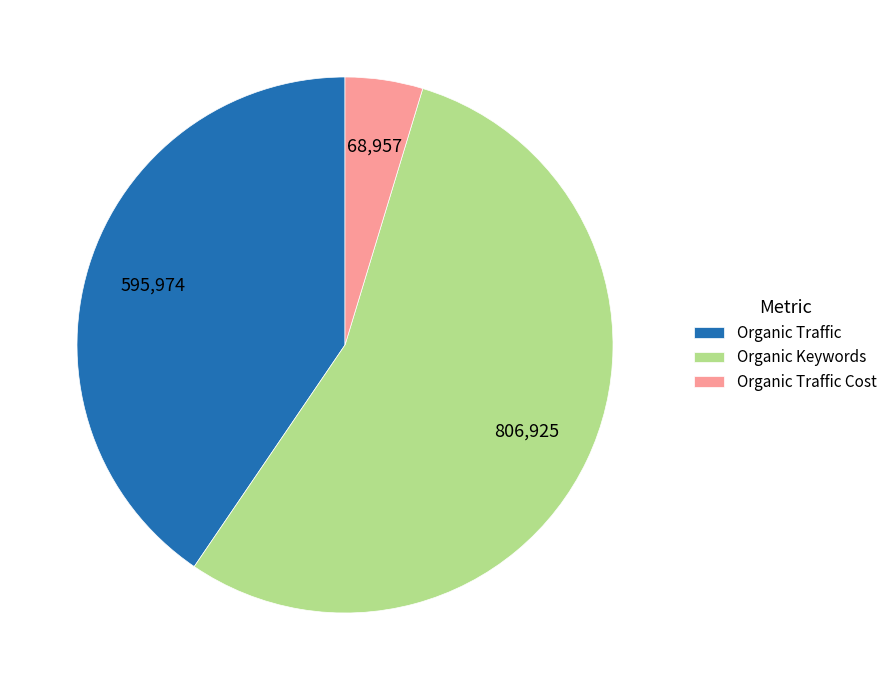

Rank the categories by value from lowest to highest.

Organic Traffic Cost, Organic Traffic, Organic Keywords